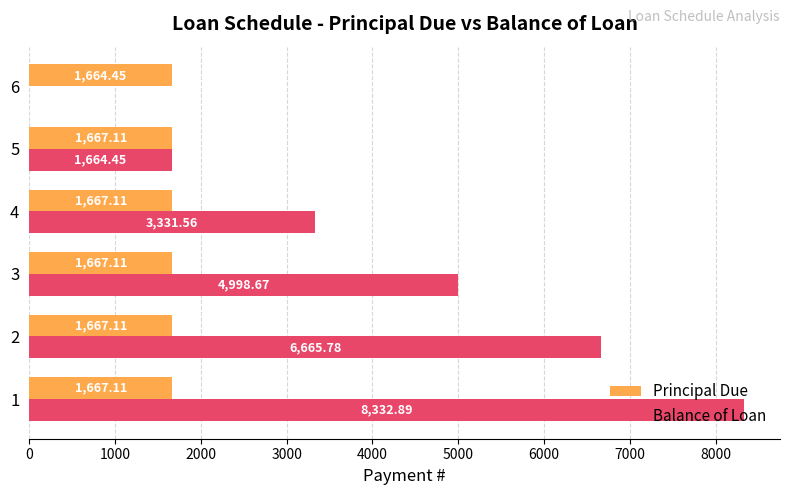

What is the highest value of the Principal Due series?

1667.1